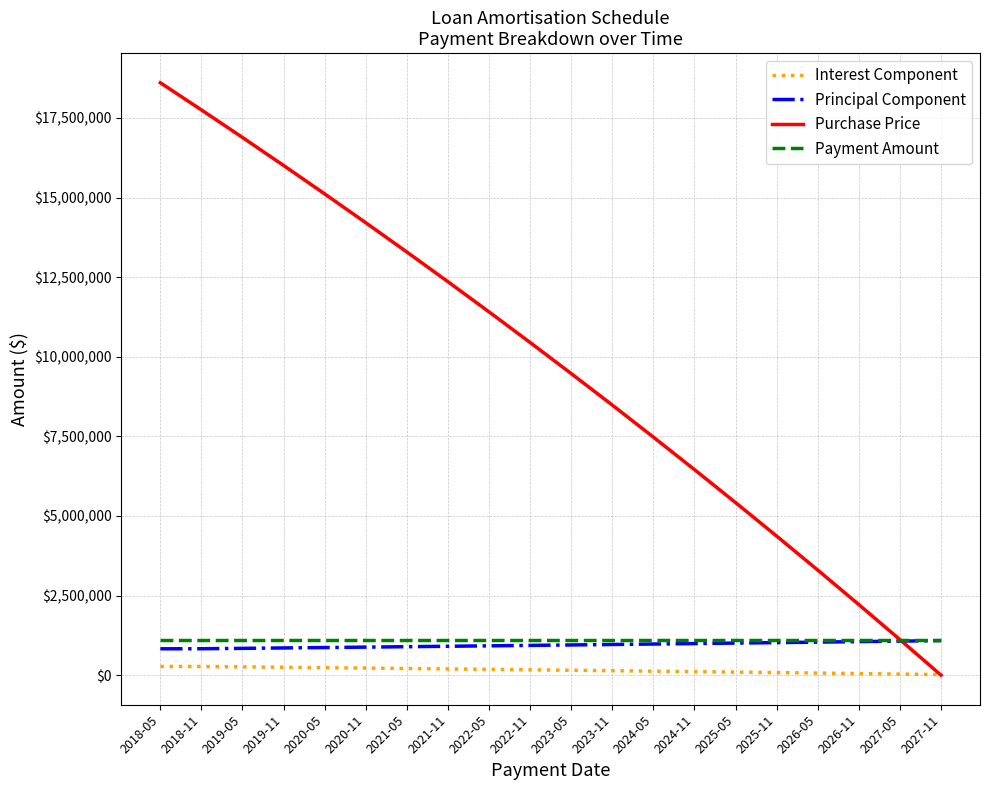

True or false: Purchase Price has a value of 4367534.3 at 2025-11.

True